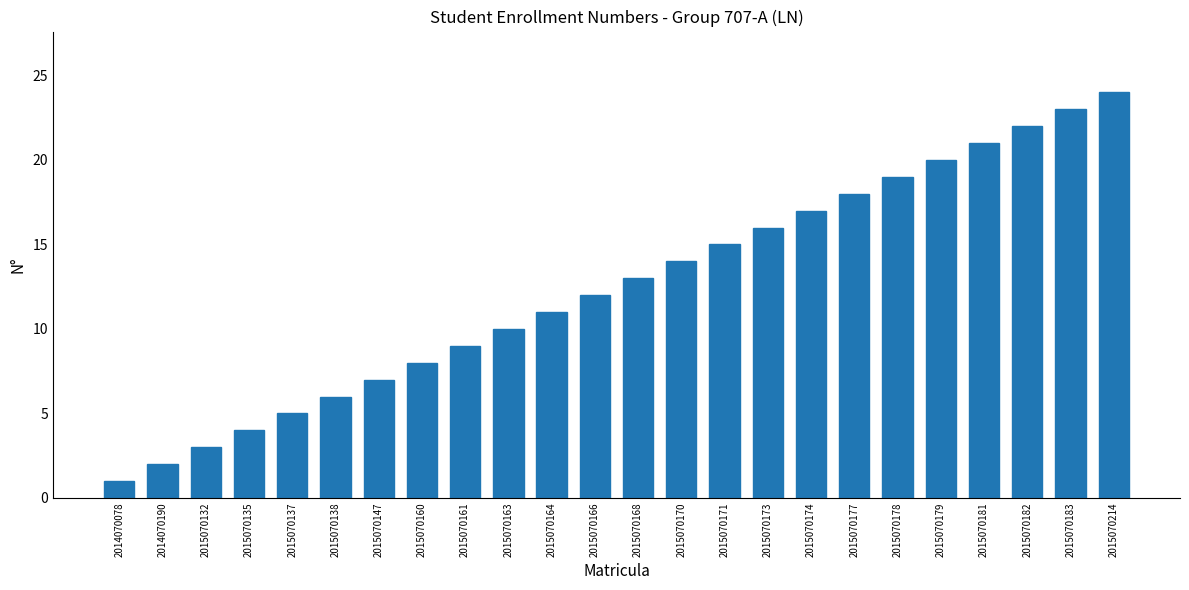

List the labels in order of value, smallest first.

2014070078, 2014070190, 2015070132, 2015070135, 2015070137, 2015070138, 2015070147, 2015070160, 2015070161, 2015070163, 2015070164, 2015070166, 2015070168, 2015070170, 2015070171, 2015070173, 2015070174, 2015070177, 2015070178, 2015070179, 2015070181, 2015070182, 2015070183, 2015070214